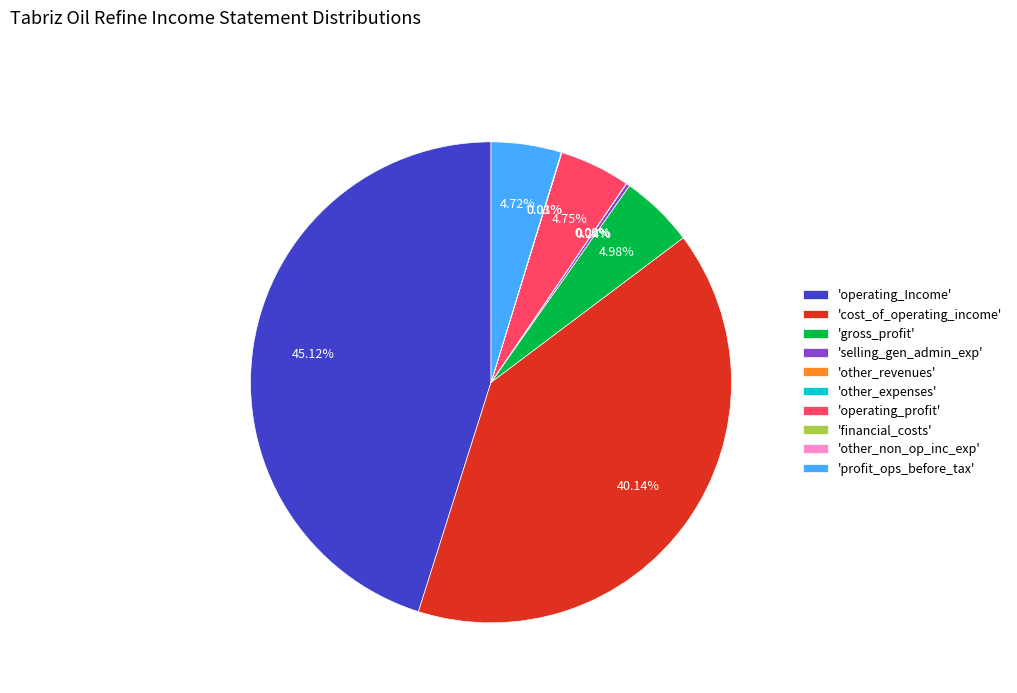

Is there a majority slice in this chart?

No